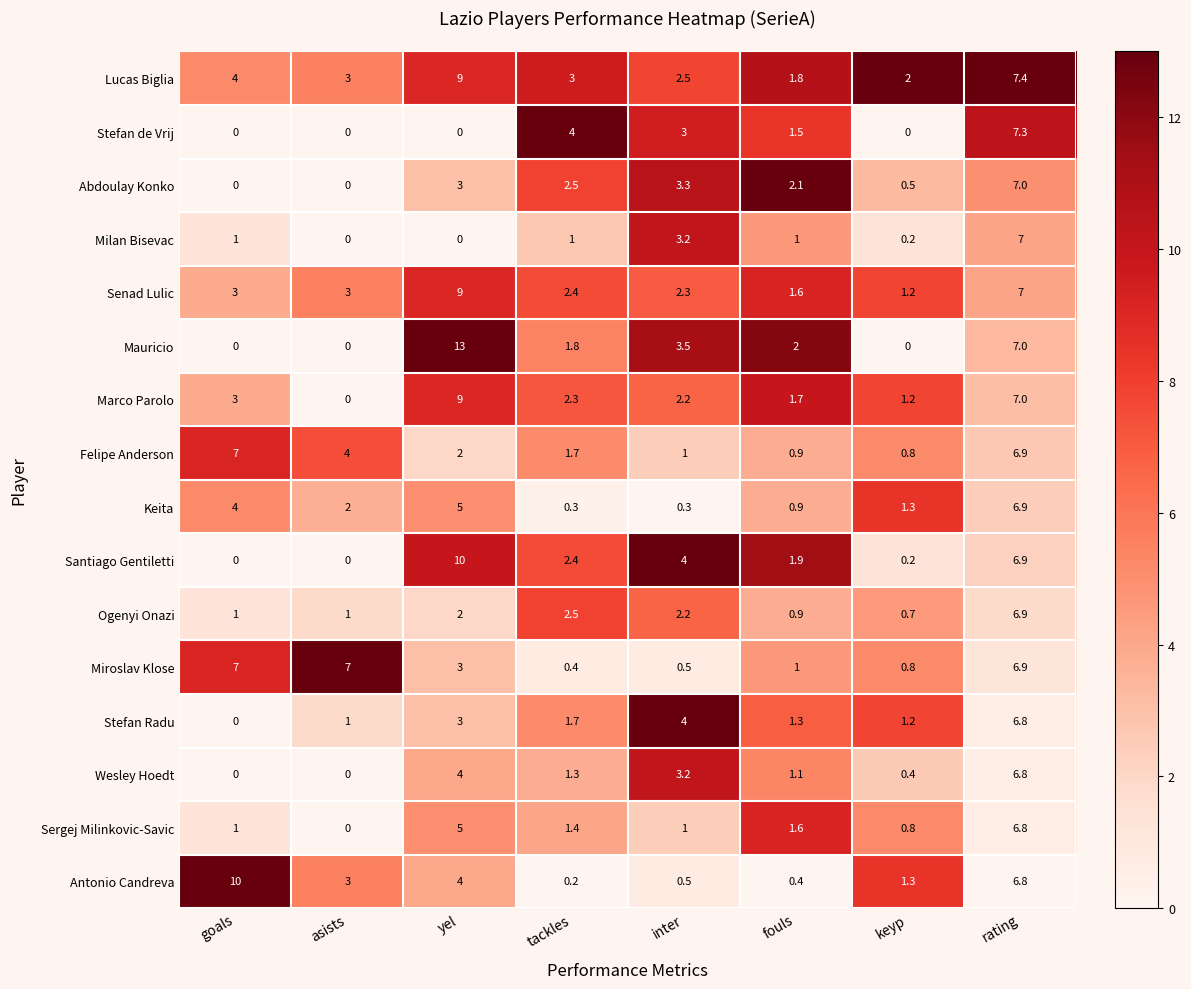

What is the difference between the Stefan Radu values at asists and goals?

1.0